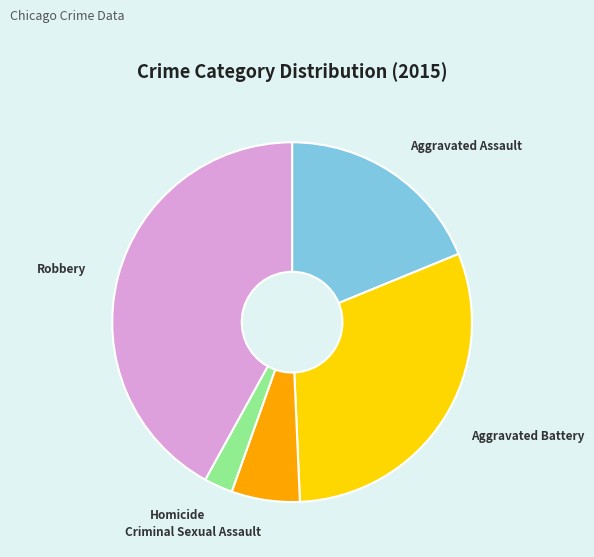

The Homicide slice represents 3% of the pie. True or false?

True